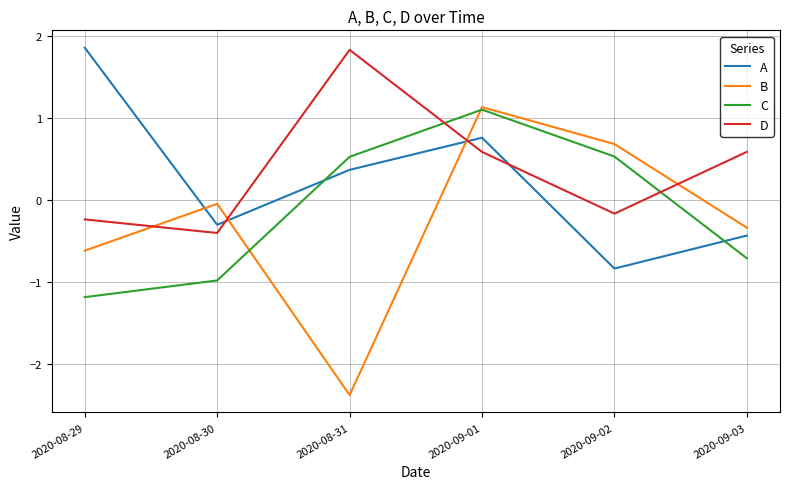

What position from the left is 2020-08-31?

3